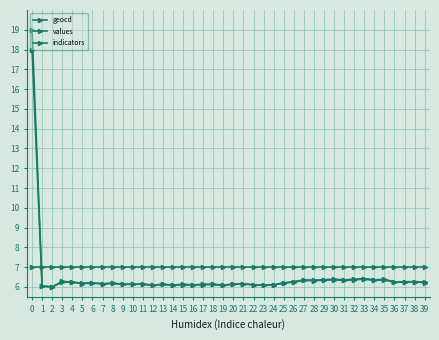

True or false: values has a value of 9.9 at 5.

False